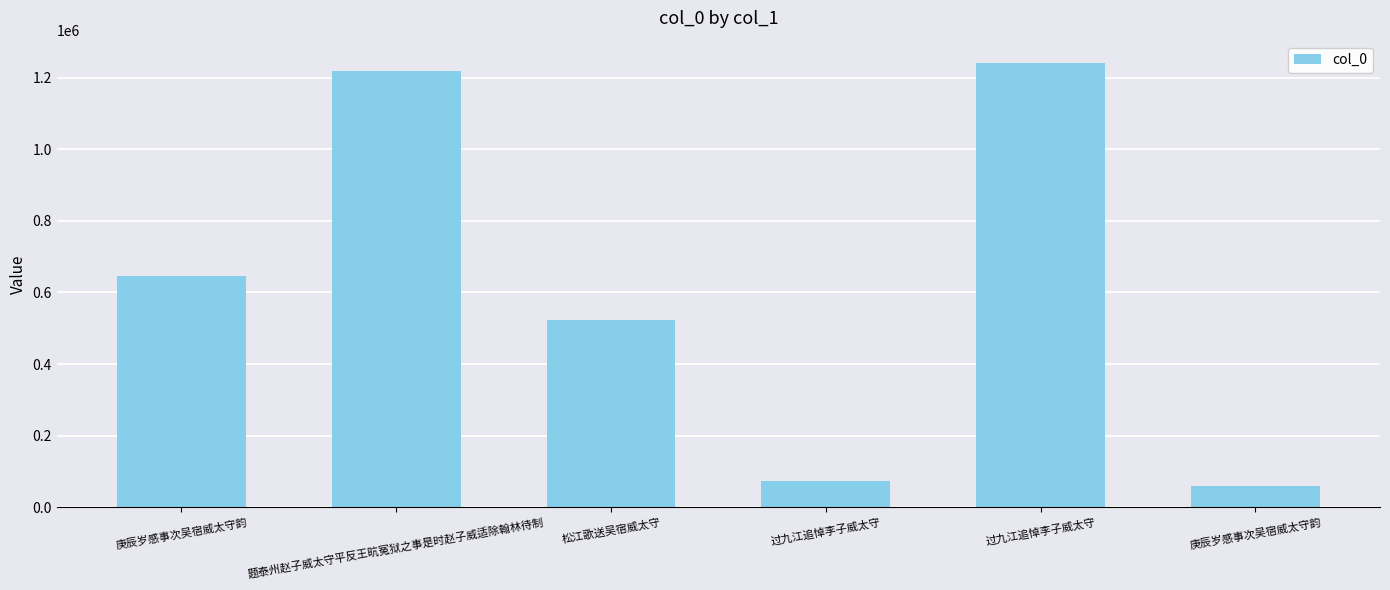

Reading left to right, transcribe all the data shown in this chart.

646370	1218727	522030	72506	1240913	59134